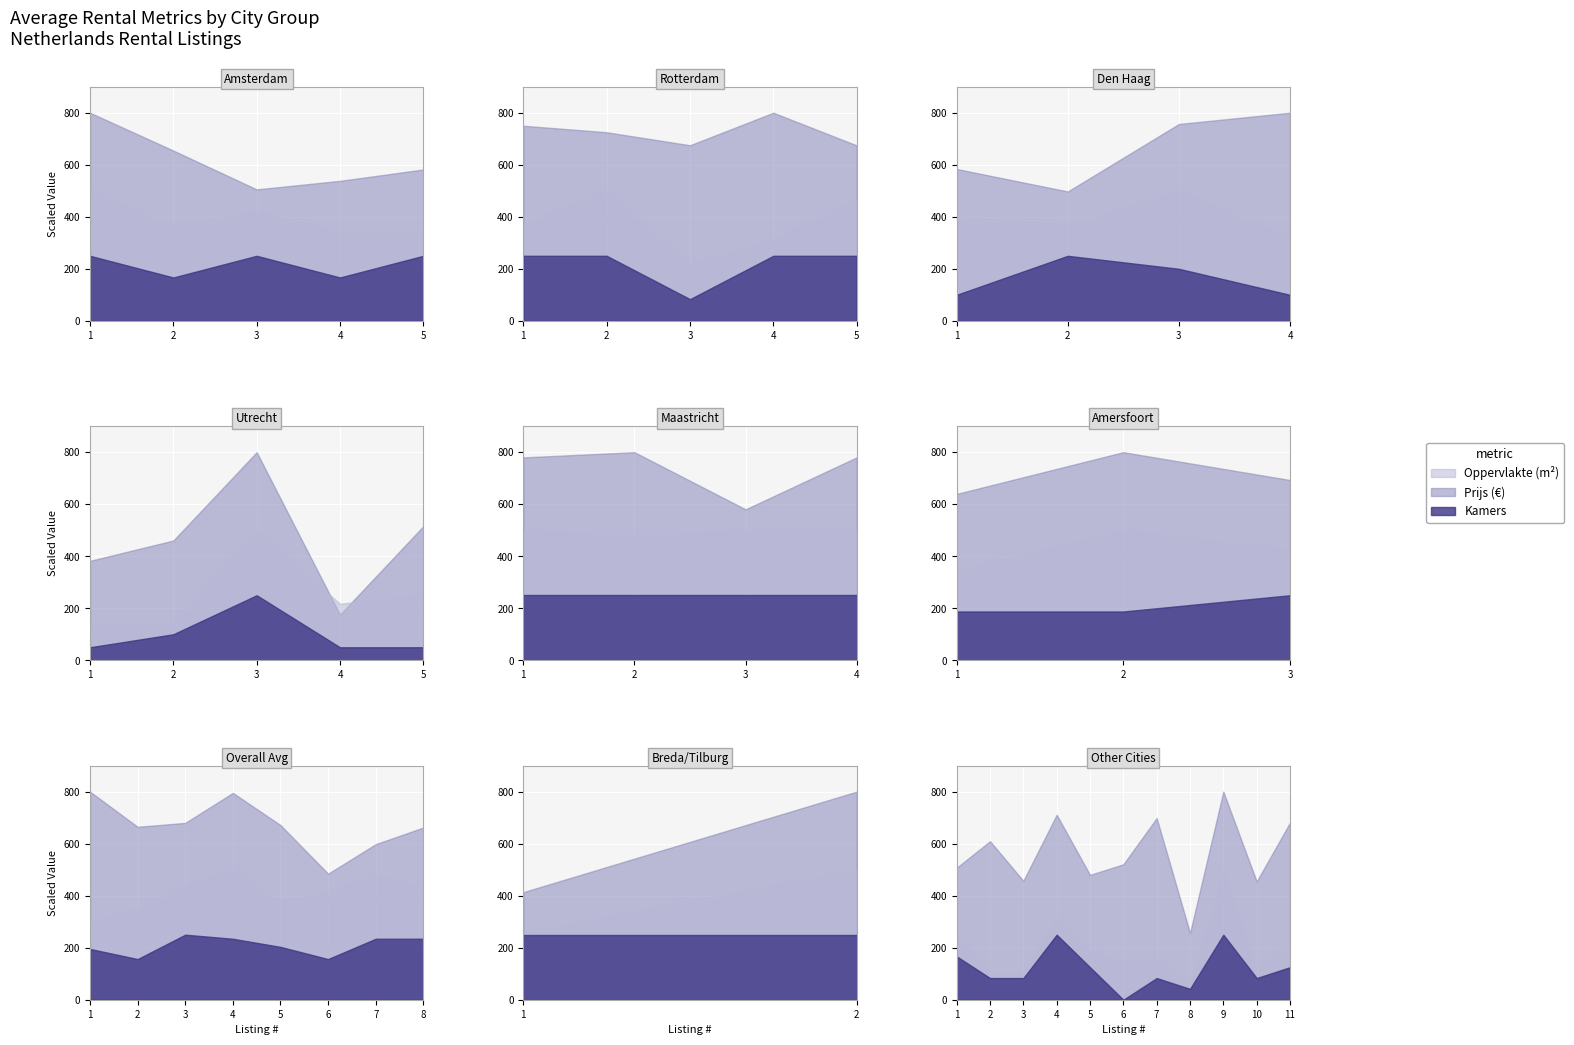

How many lines are shown in the chart?

3